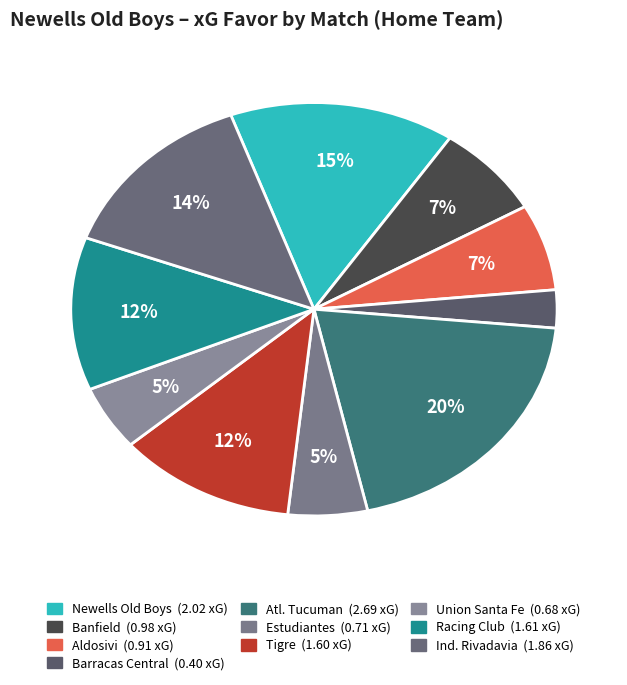

What percentage is NOT represented by Banfield?

92.7%